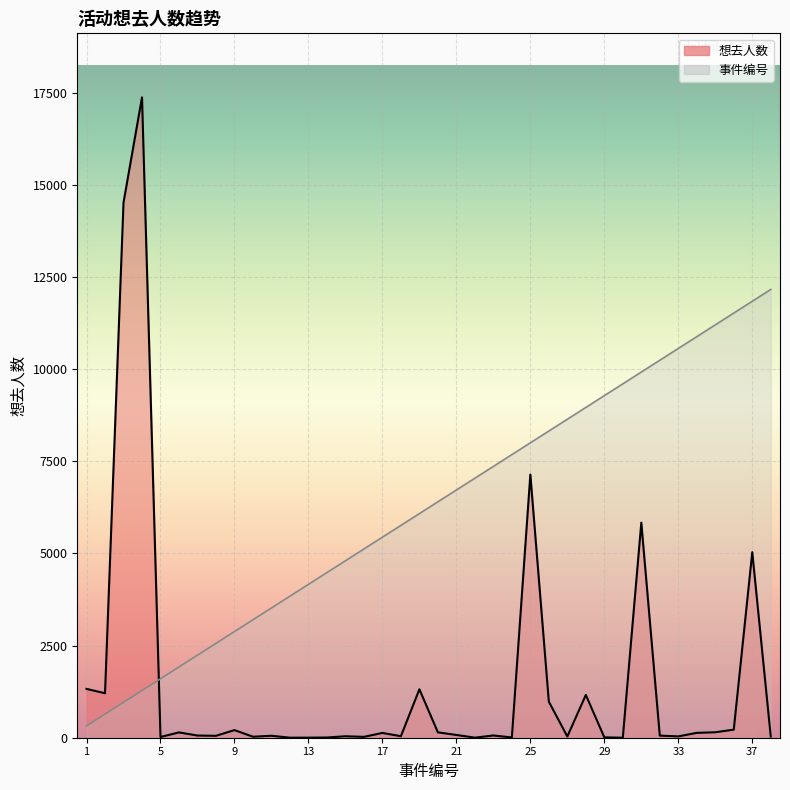

Does the chart display data point markers on the line(s)?

No